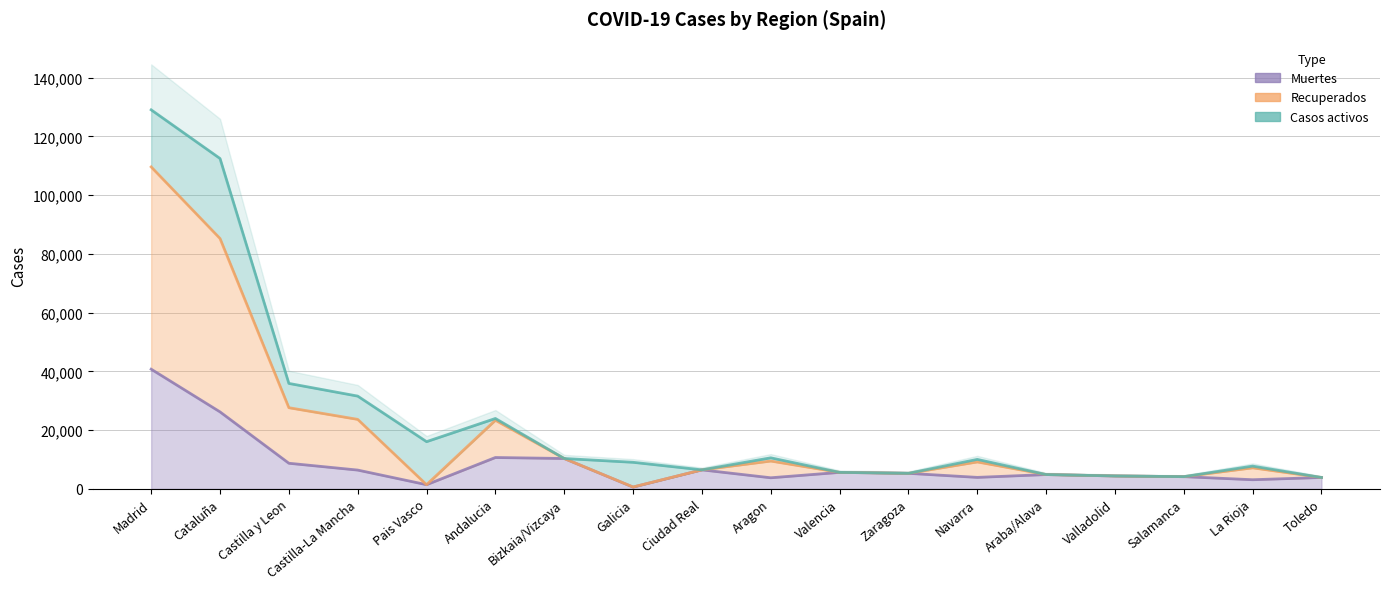

What is the difference between the maximum and second lowest values in the Recuperados series?

108170